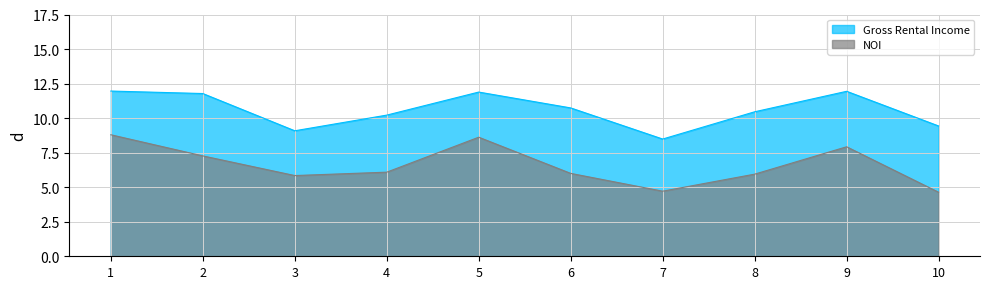

How many data points does each series have?

10